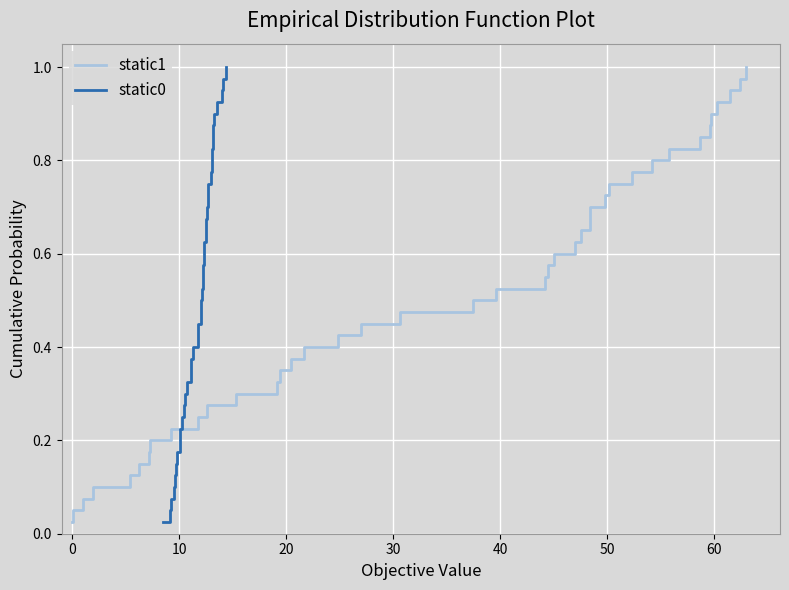

List the series in order of their peak value, highest first.

static1, static0